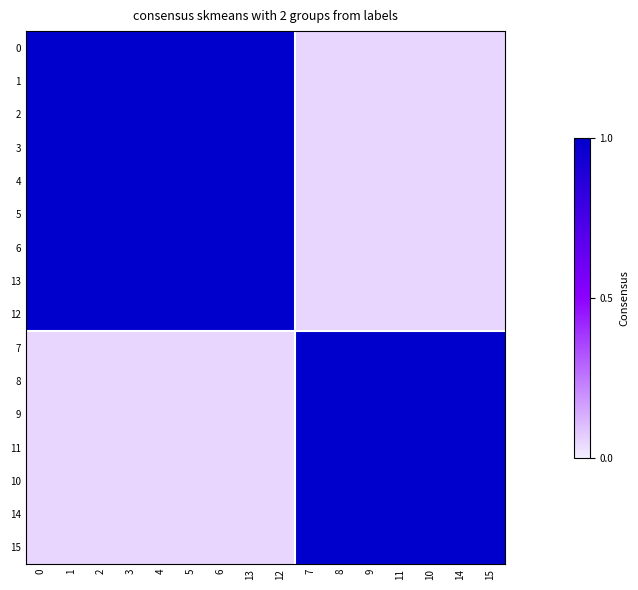

Count the number of categories in the chart.

16